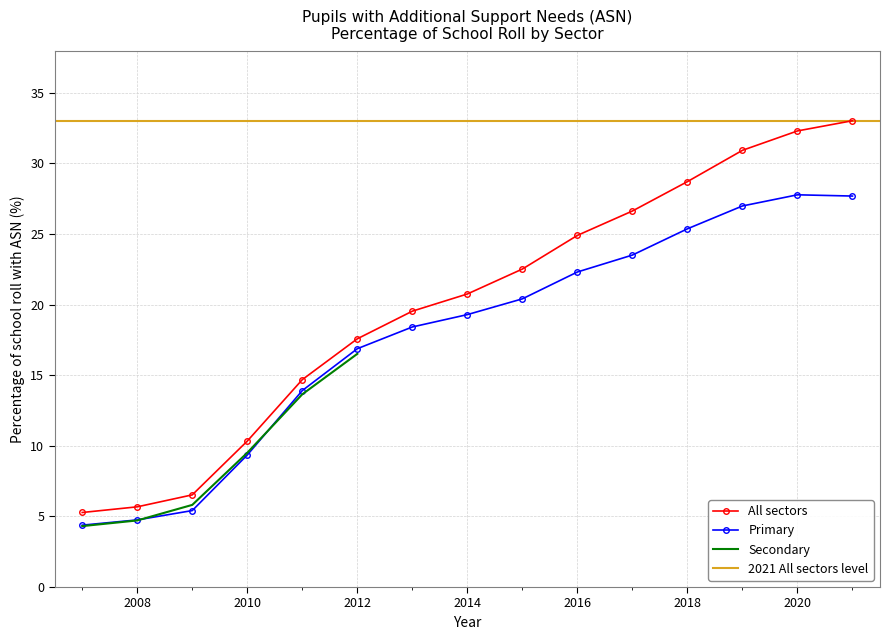

Which series has the largest total across all categories?

All sectors - % ASN